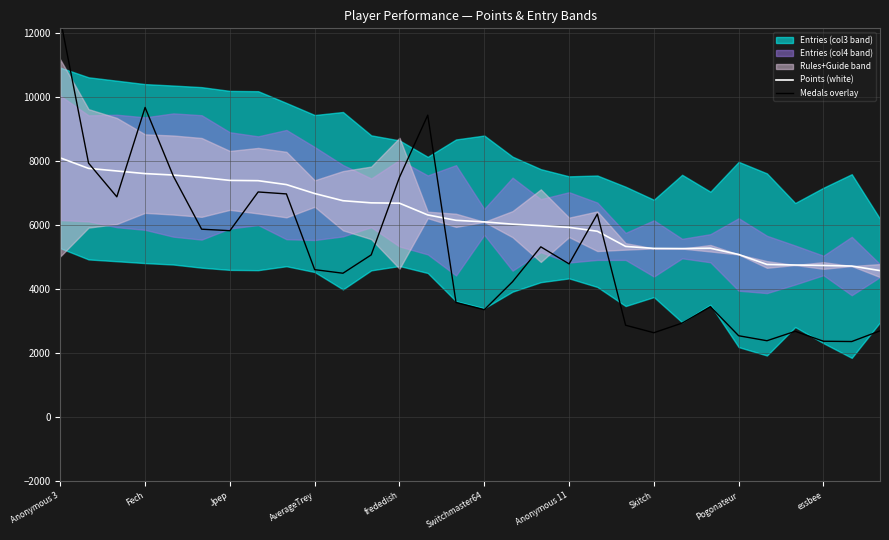

At which label does Points (white) reach its peak?

Anonymous 3